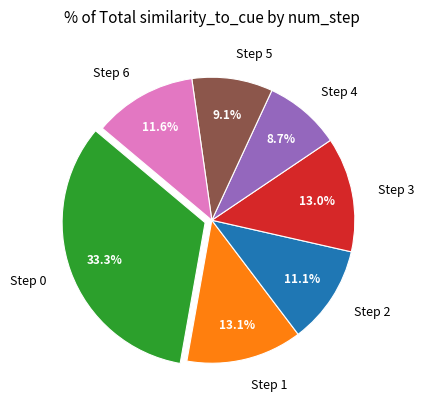

How much of the chart is everything except Step 4?

91.3%